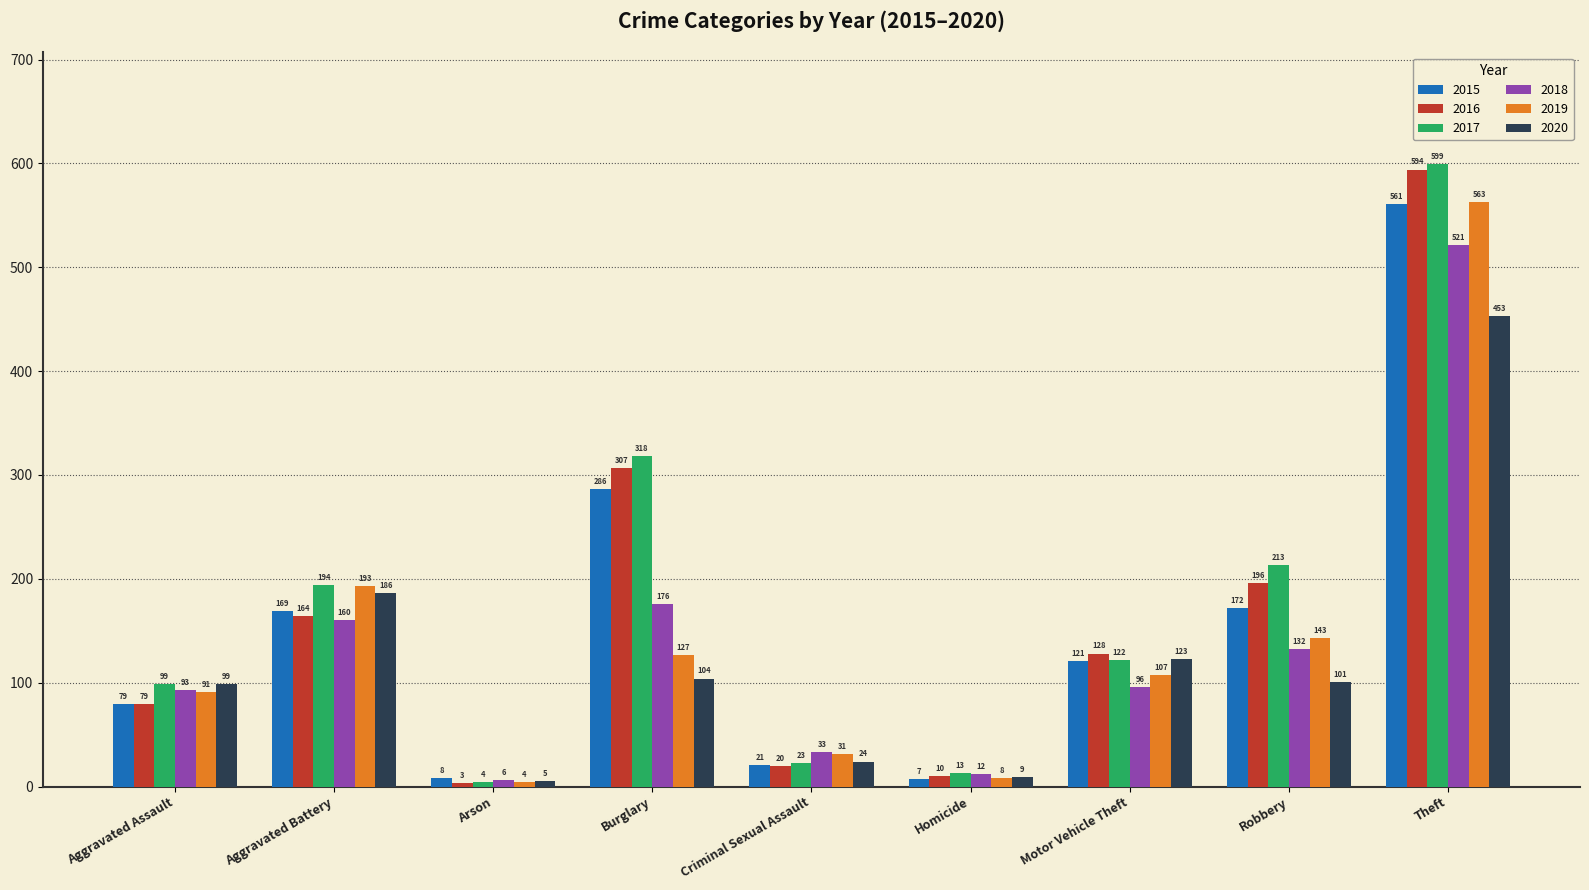

At Motor Vehicle Theft, list the series in order from smallest to largest.

2018, 2019, 2015, 2017, 2020, 2016